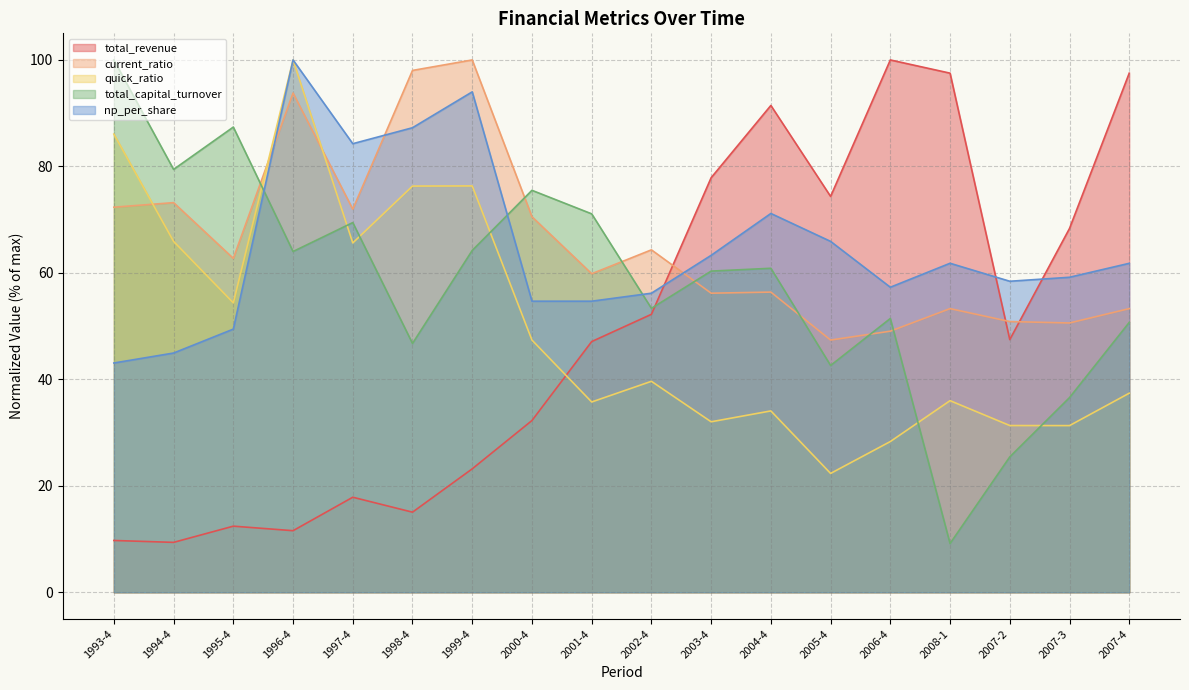

Between 1993-4 and 1995-4, which series saw the biggest shift?

quick_ratio